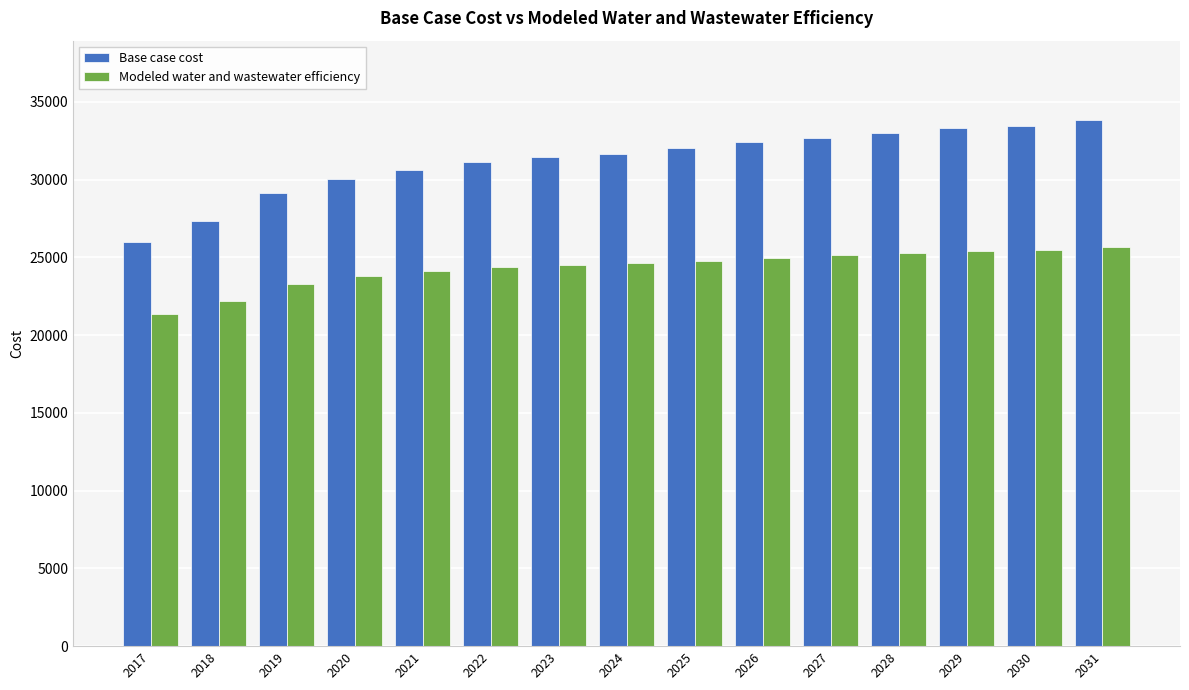

What is the difference between the highest and lowest values at 2029?

7883.2